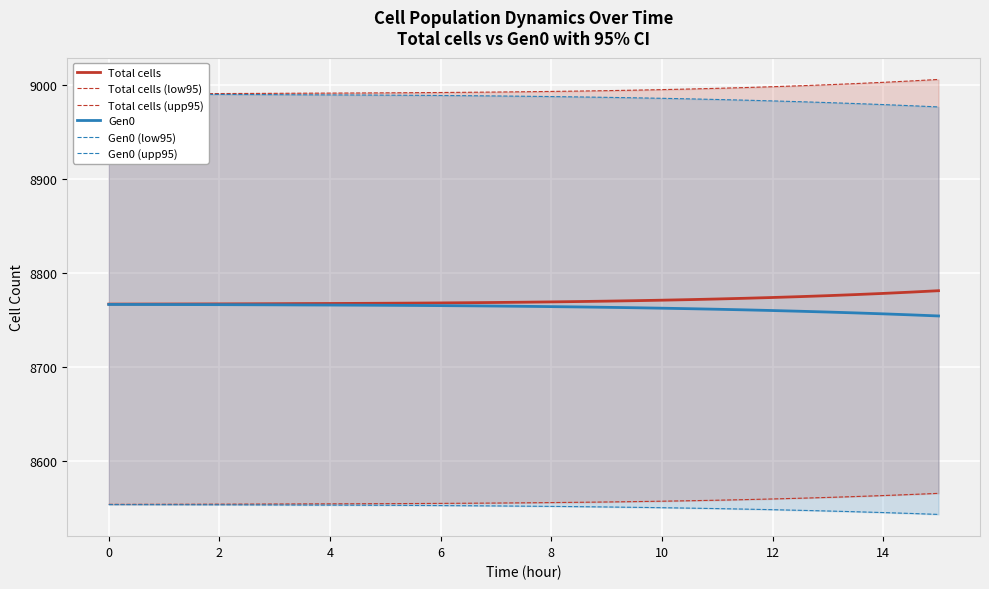

The value of Gen0 at 14 is 8756.4. True or false?

True